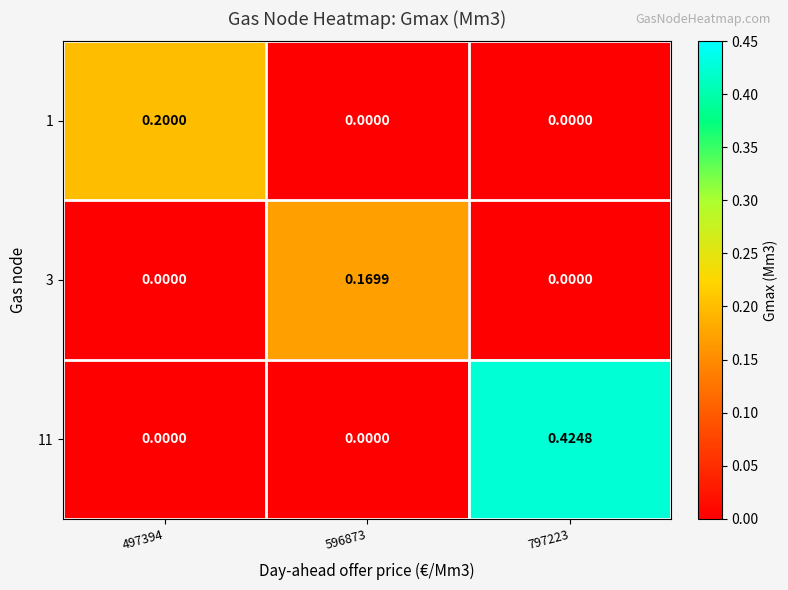

At which category does the chart reach its peak across all series?

797223